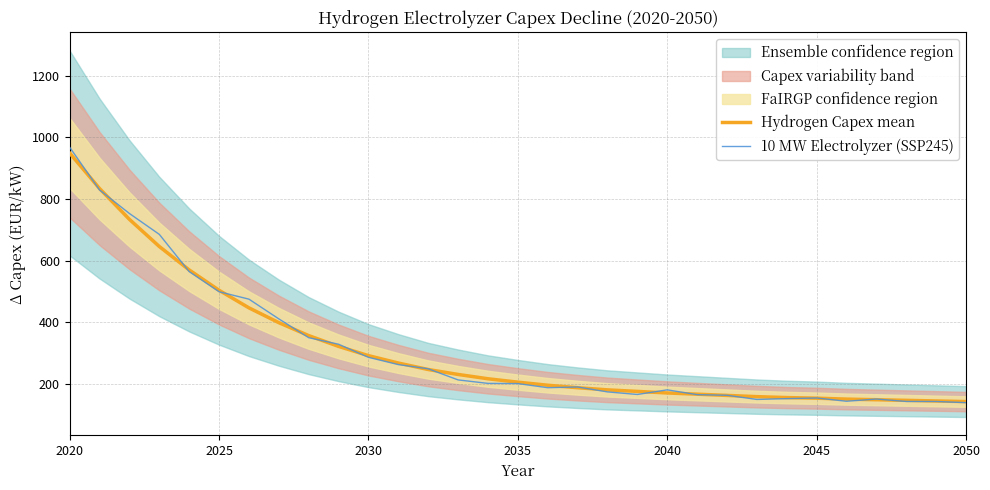

At which label does Hydrogen Capex mean reach its peak?

2020